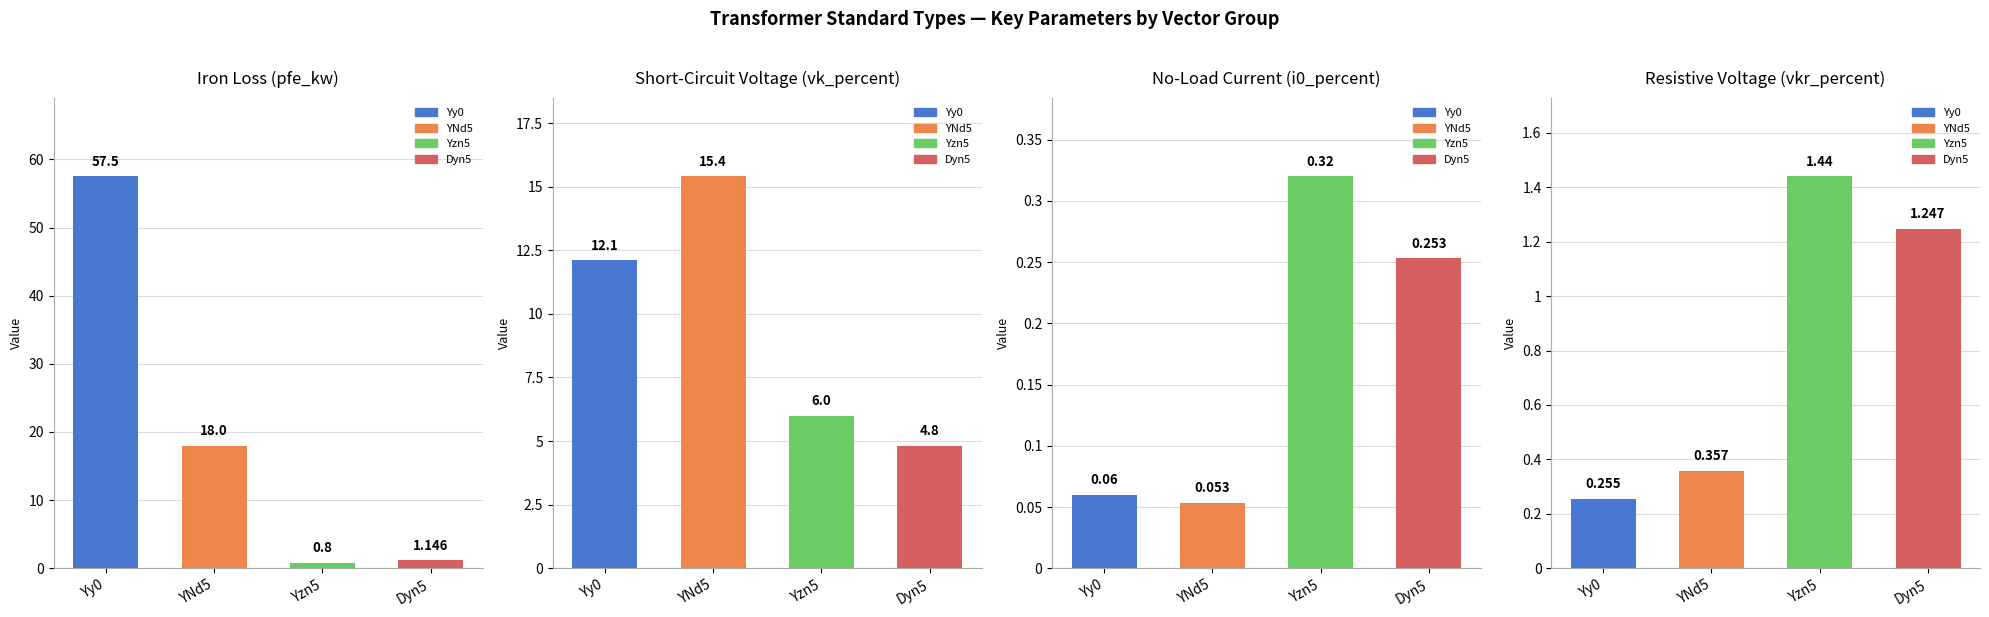

Does the chart contain any negative values?

No